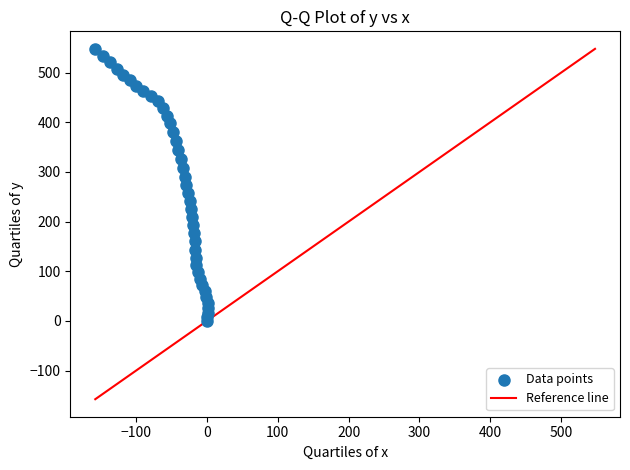

What is the range of X values (max minus min)?

159.3